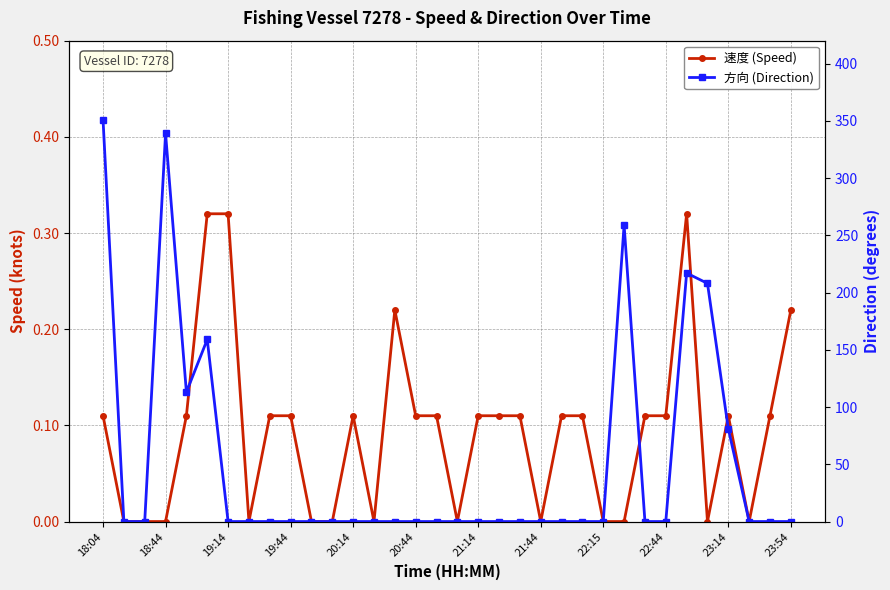

Reading left to right, what are all the values shown in this chart?

速度 (Speed): 0.1	0.0	0.0	0.0	0.1	0.3	0.3	0.0	0.1	0.1	0.0	0.0	0.1	0.0	0.2	0.1	0.1	0.0	0.1	0.1	0.1	0.0	0.1	0.1	0.0	0.0	0.1	0.1	0.3	0.0	0.1	0.0	0.1	0.2
方向 (Direction): 351.0	0.0	0.0	339.0	113.0	159.0	0.0	0.0	0.0	0.0	0.0	0.0	0.0	0.0	0.0	0.0	0.0	0.0	0.0	0.0	0.0	0.0	0.0	0.0	0.0	259.0	0.0	0.0	217.0	208.0	81.0	0.0	0.0	0.0